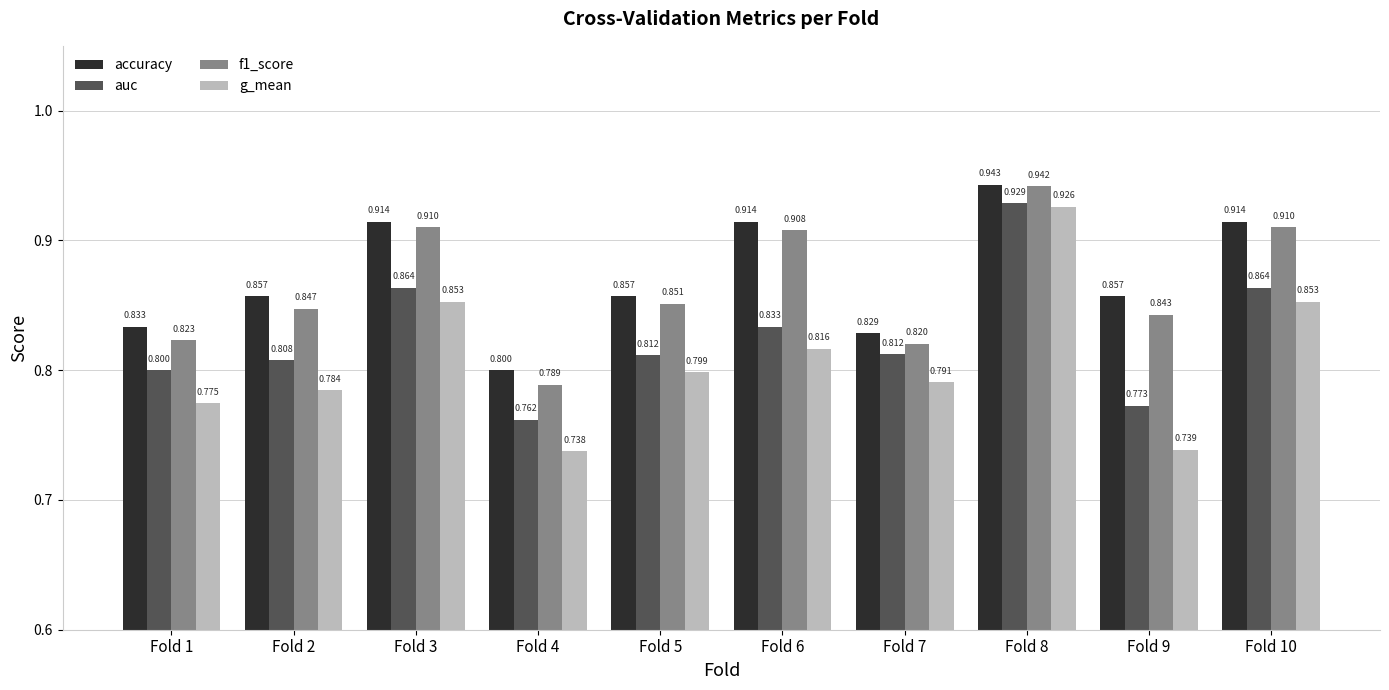

Is the value of g_mean at Fold 5 greater than the value of auc at Fold 2?

No